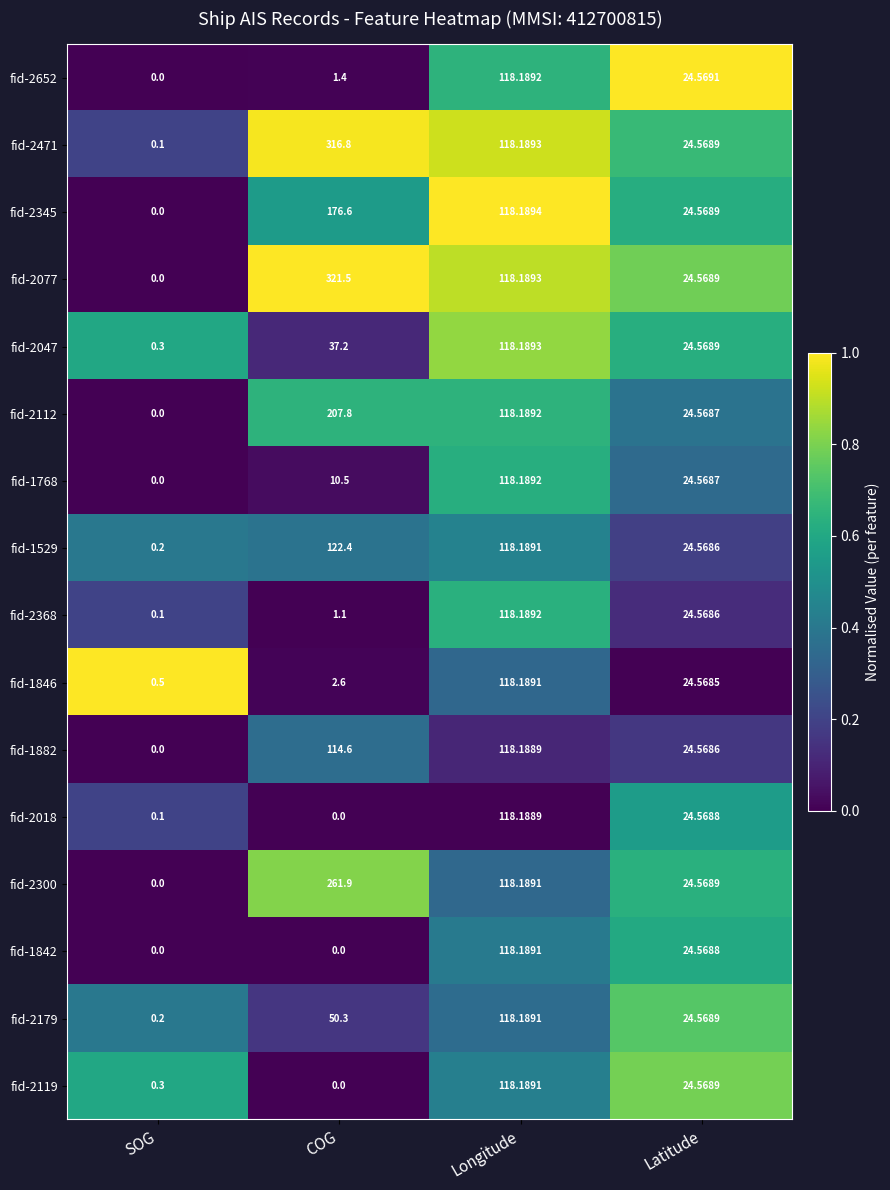

Which label corresponds to the largest value in the chart?

COG